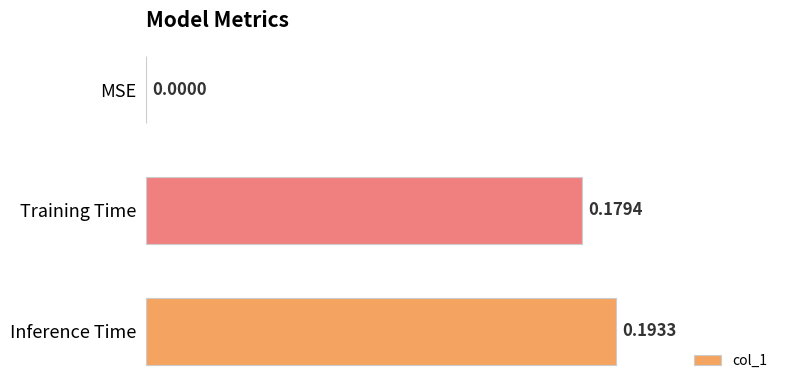

What is the sum of all values?

0.4